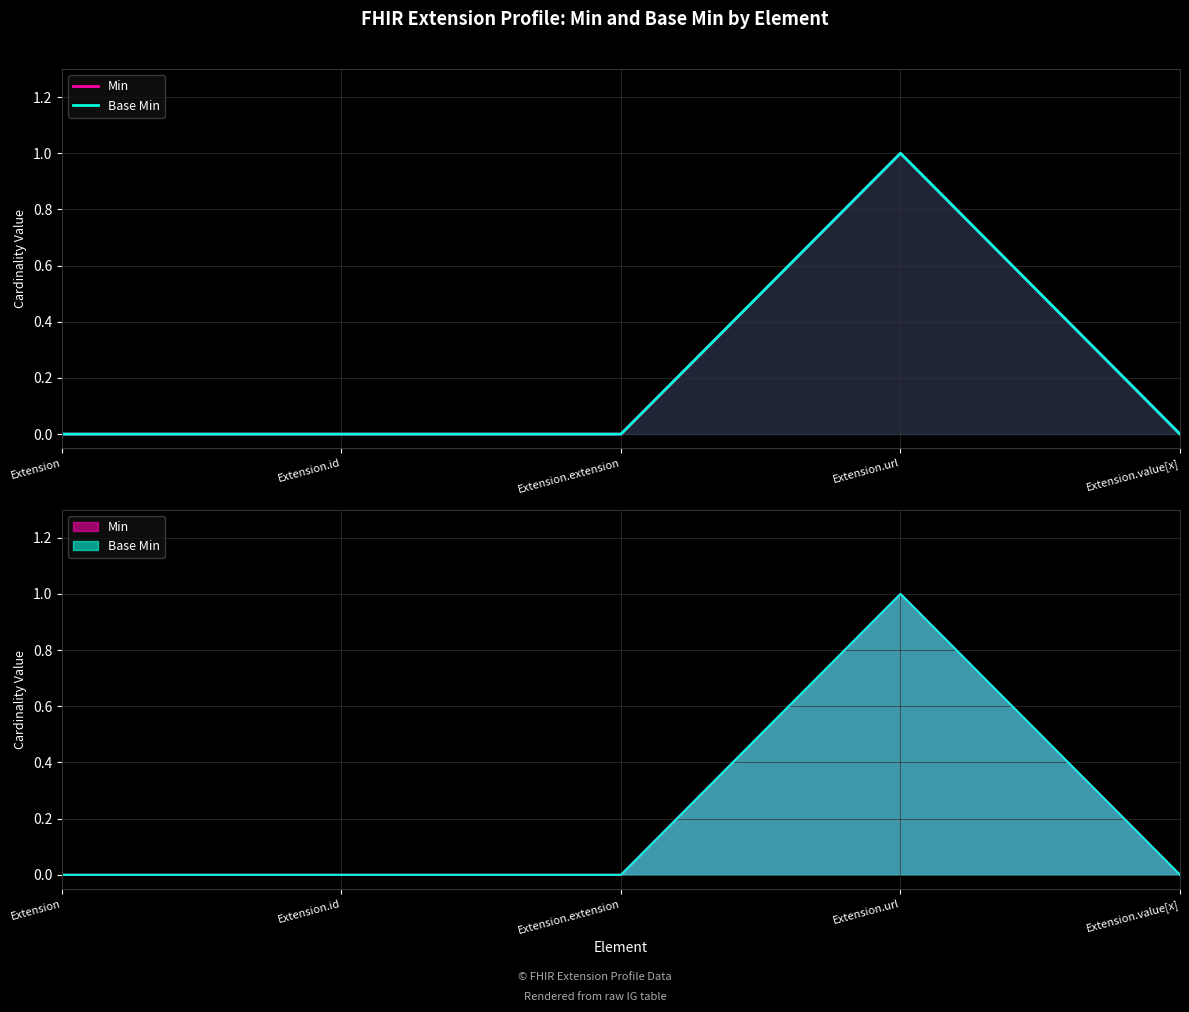

Reading left to right, extract all data points from this chart.

Min: Extension=0	Extension.id=0	Extension.extension=0	Extension.url=1	Extension.value[x]=0
Base Min: Extension=0	Extension.id=0	Extension.extension=0	Extension.url=1	Extension.value[x]=0